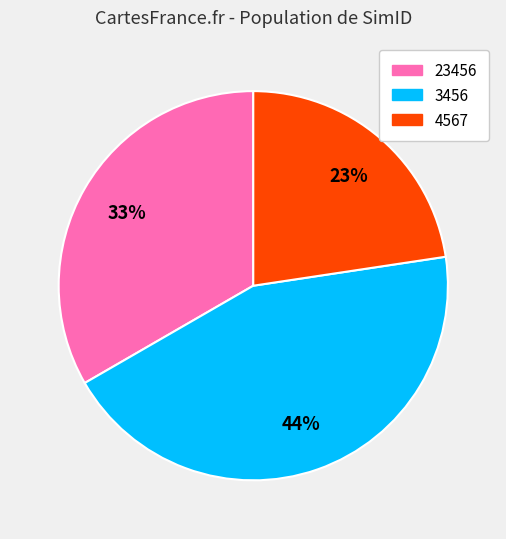

Which category has the biggest portion of the pie?

3456